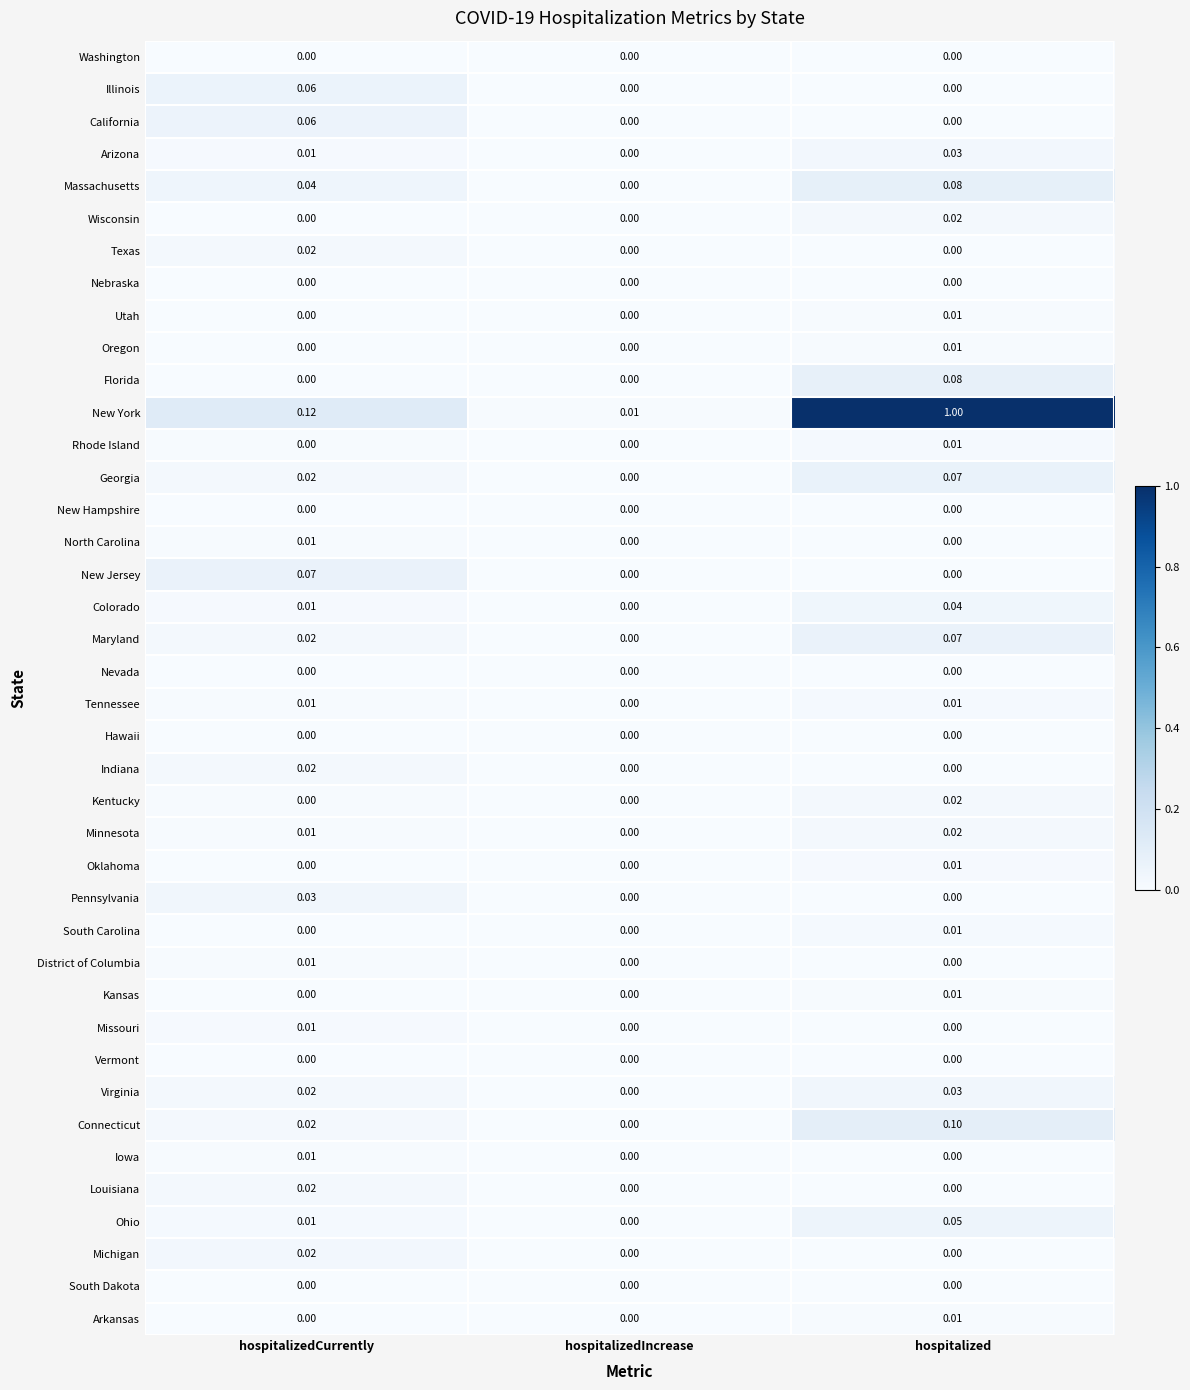

Between hospitalizedCurrently and hospitalizedIncrease, which series saw the biggest shift?

New York